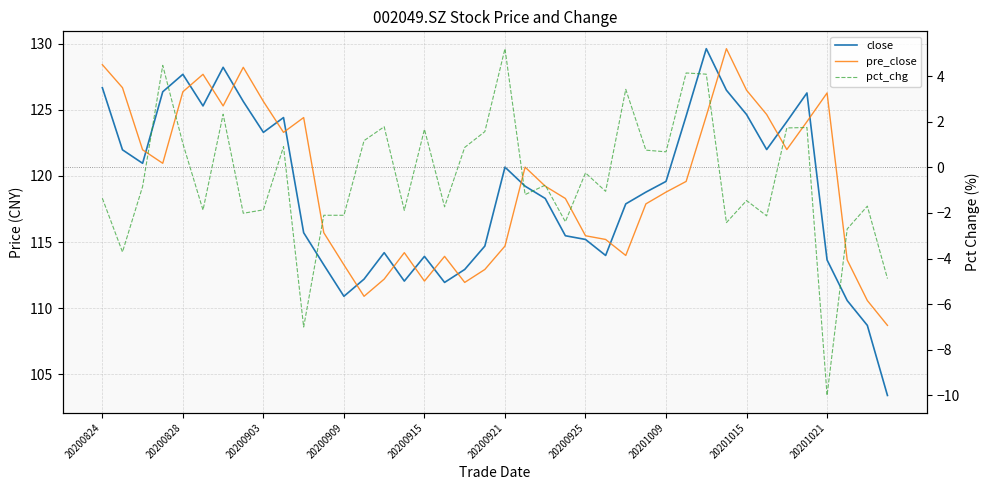

Between 20201015 and 25, which series saw the biggest shift?

pre_close